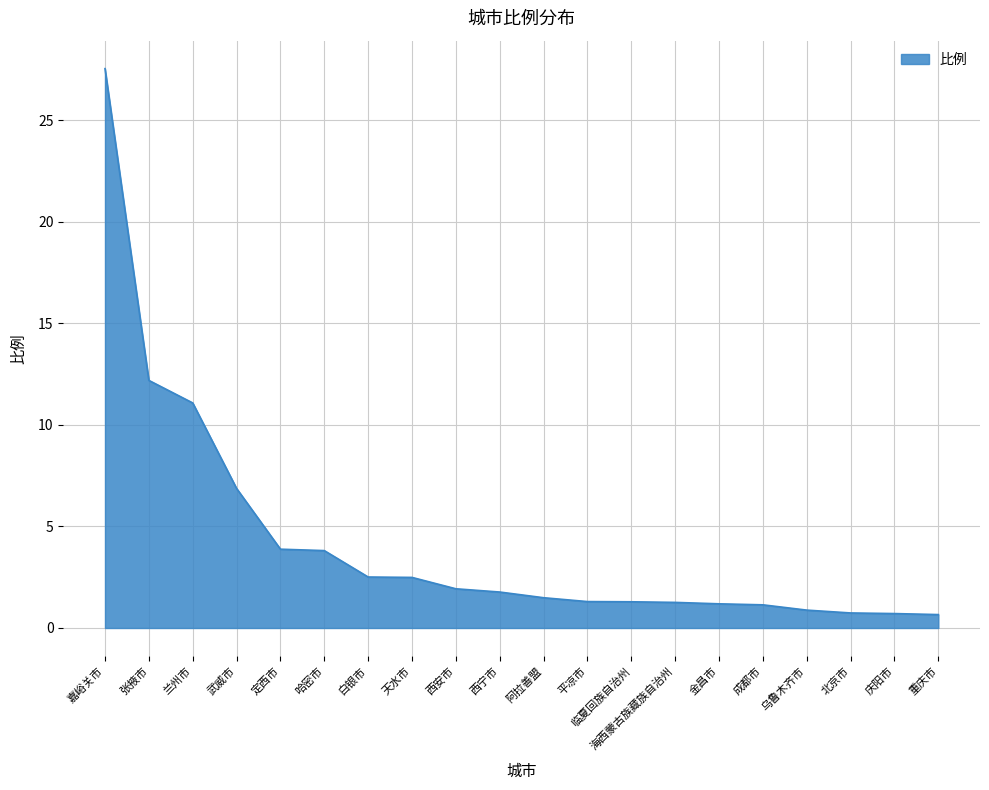

What is the difference between the values at 庆阳市 and 西宁市?

1.1